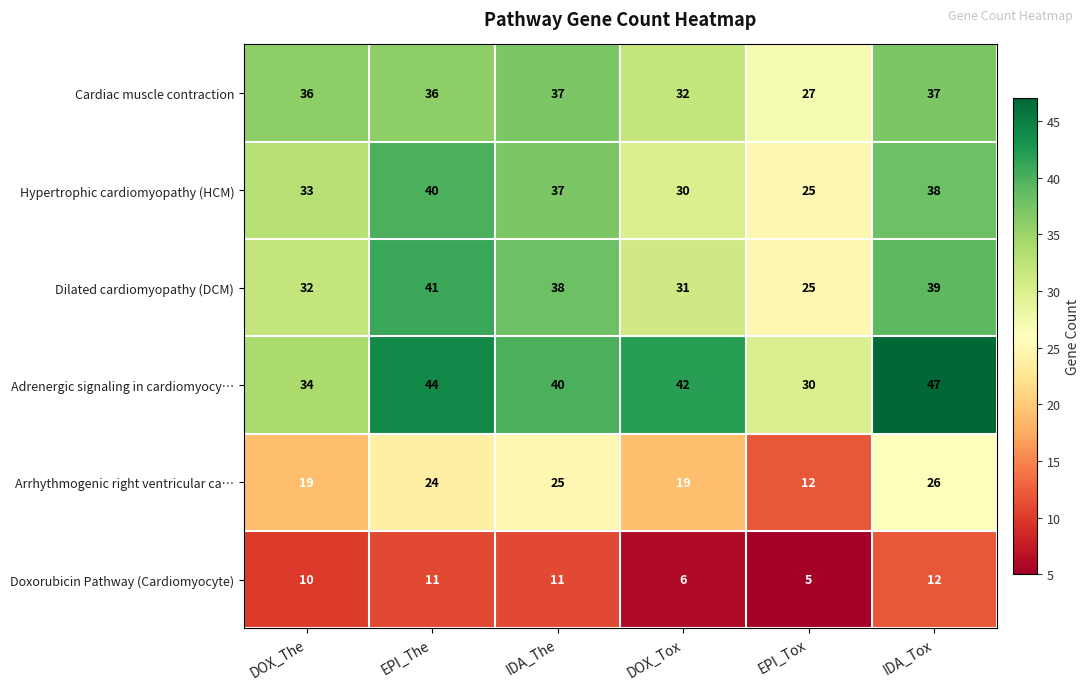

What is the sum of the Doxorubicin Pathway (Cardiomyocyte) values at IDA_Tox and EPI_Tox?

17